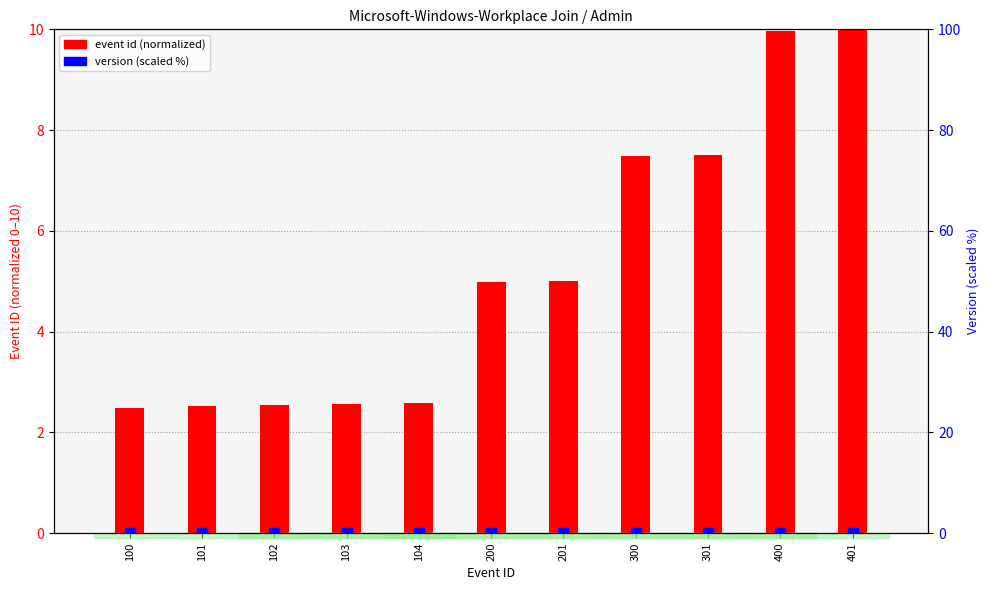

Is the value of event id (normalized) at 102 greater than the value of version (scaled %) at 104?

Yes